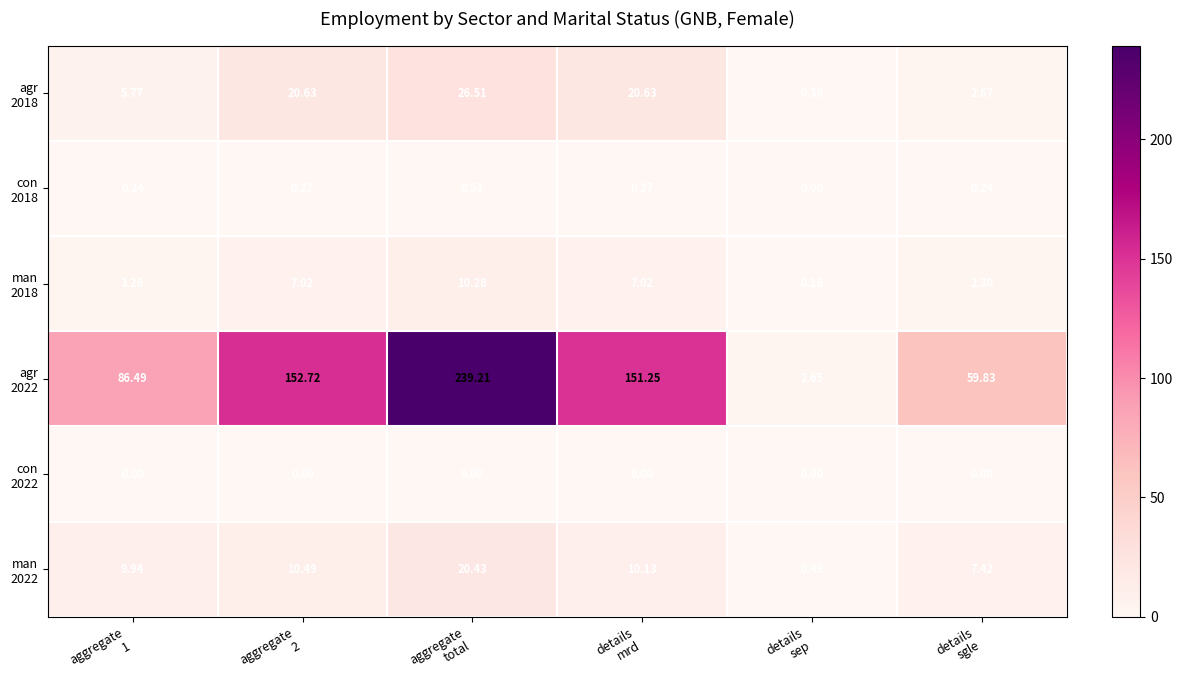

Count the number of categories in the chart.

6